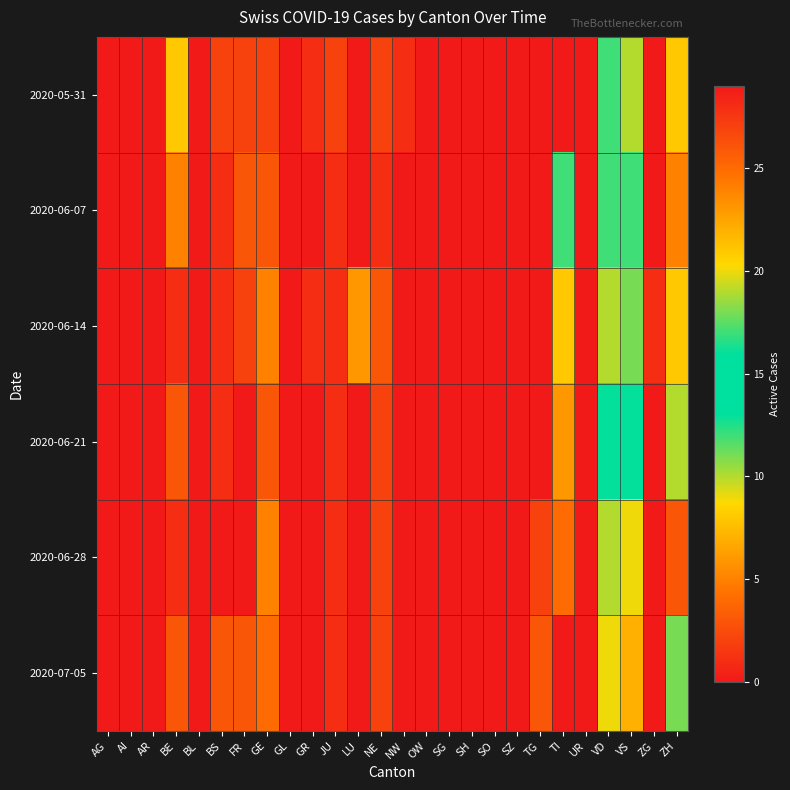

What is the greatest value displayed?

29